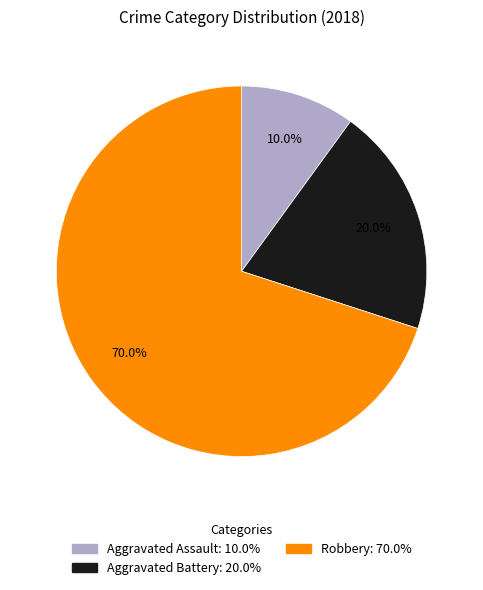

To the nearest percent, what portion does Aggravated Battery represent?

20%